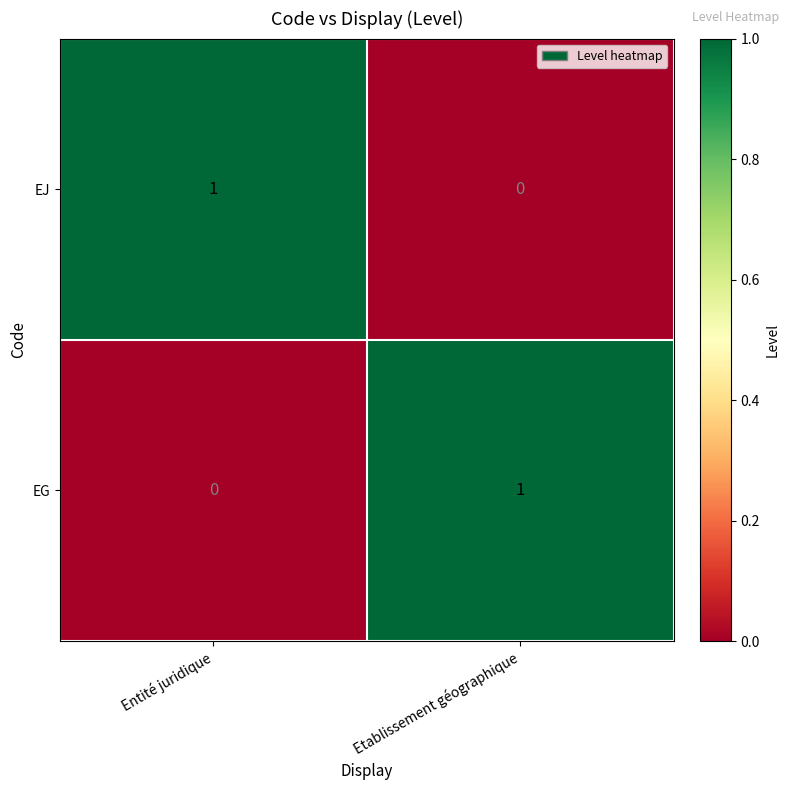

True or false: EG has a value of 0 at Entité juridique.

True